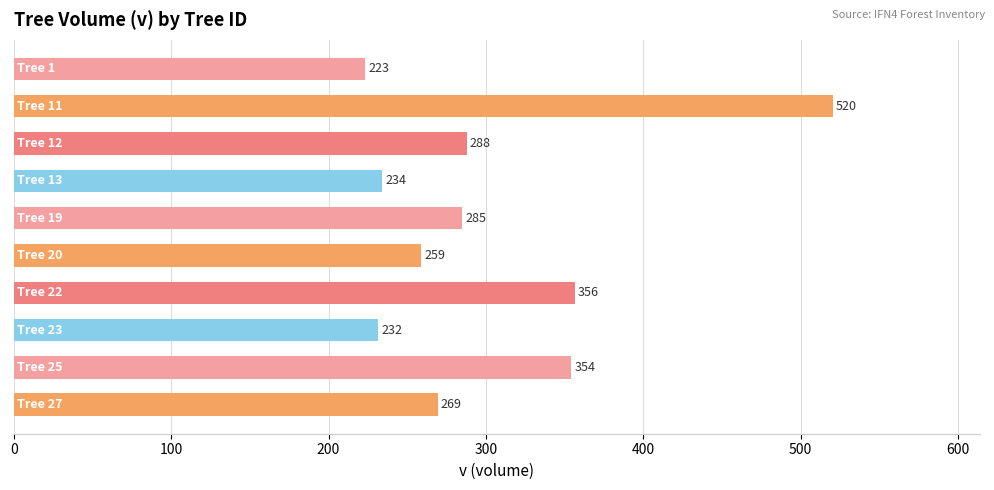

What is the maximum value shown in the chart?

520.4